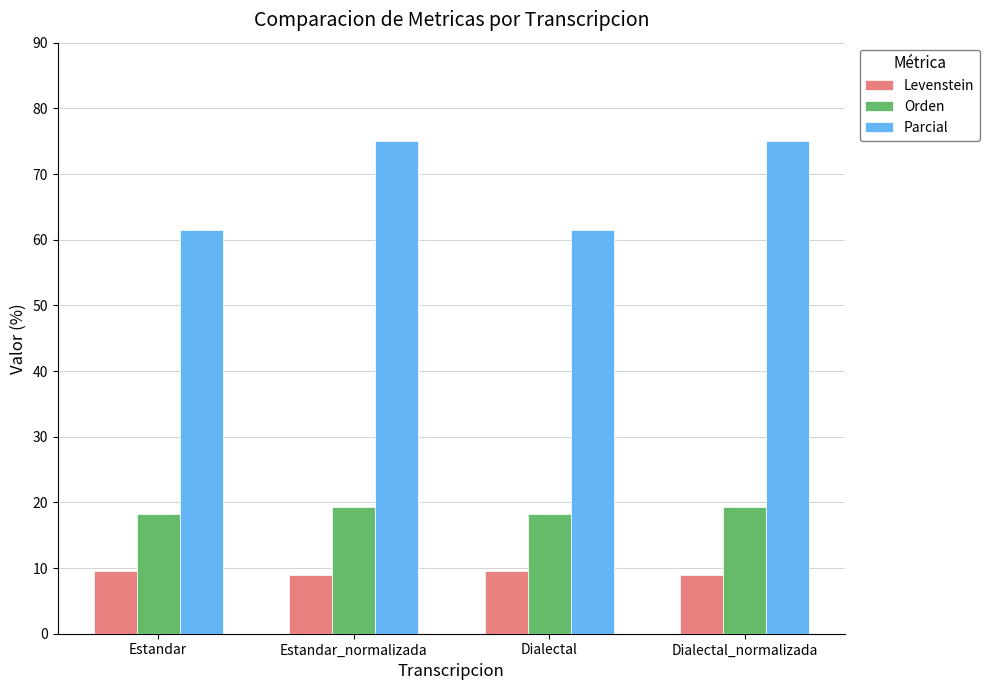

At how many categories does at least one series exceed 43?

4